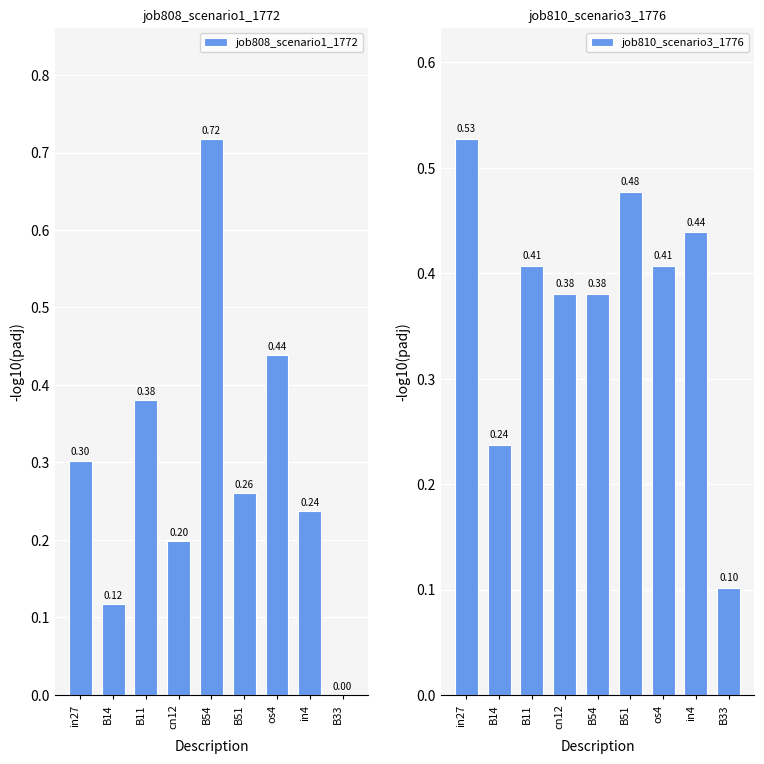

How many groups of bars are there?

9